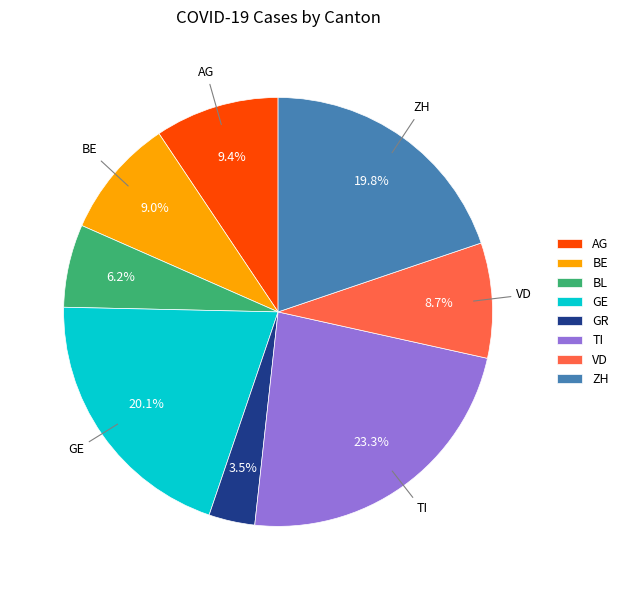

True or false: ZH accounts for 20% of the total.

True